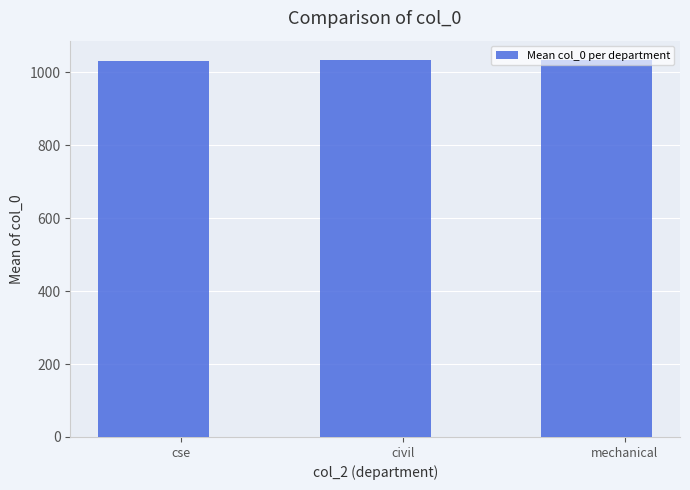

True or false: the data shows 1031 at cse.

True